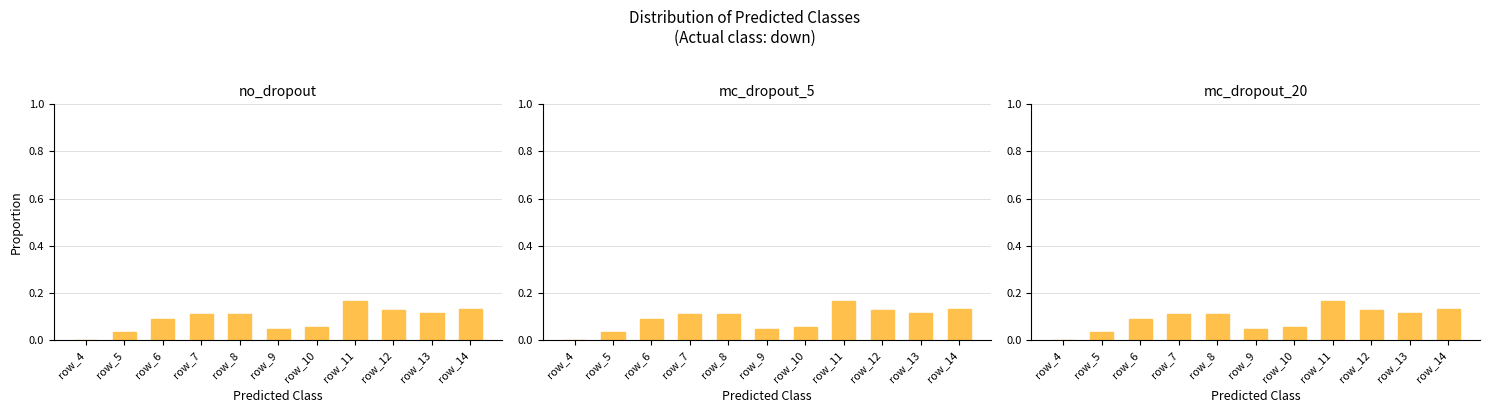

What are all the series names shown in the legend?

no_dropout, mc_dropout_5, mc_dropout_20